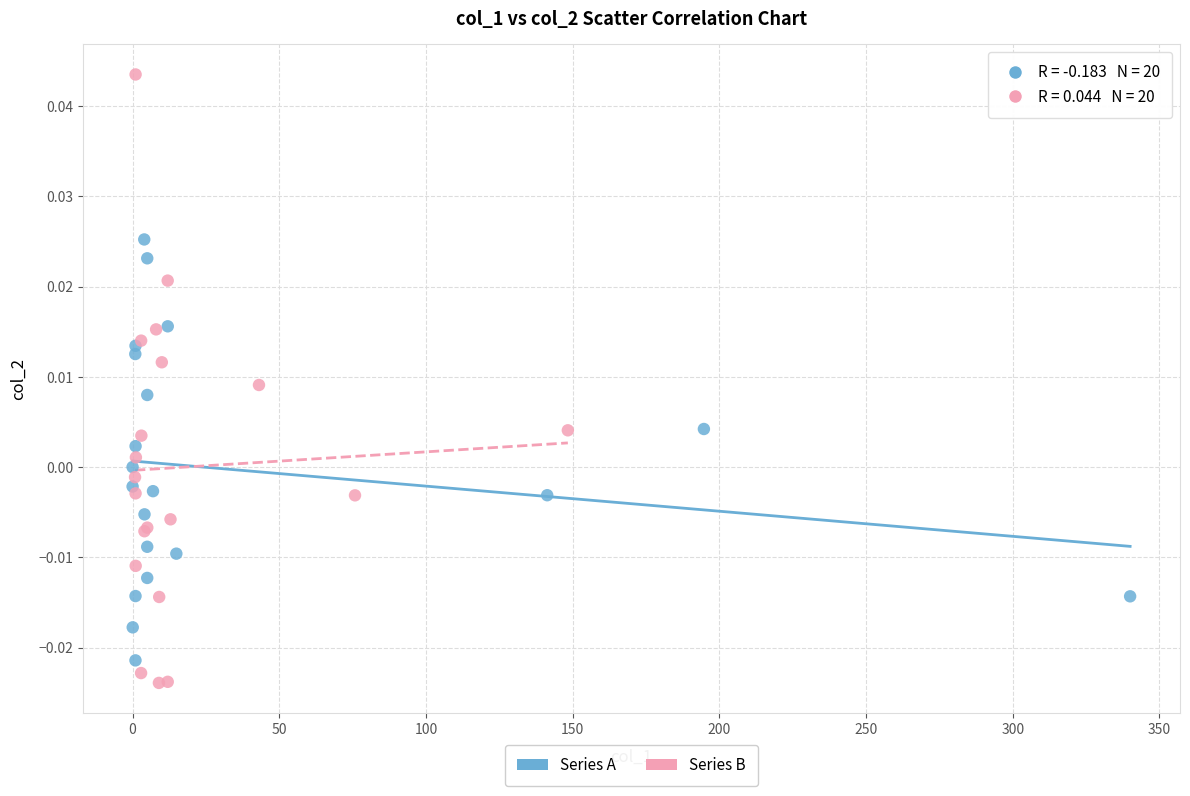

Which series has the widest spread of Y values?

Series B